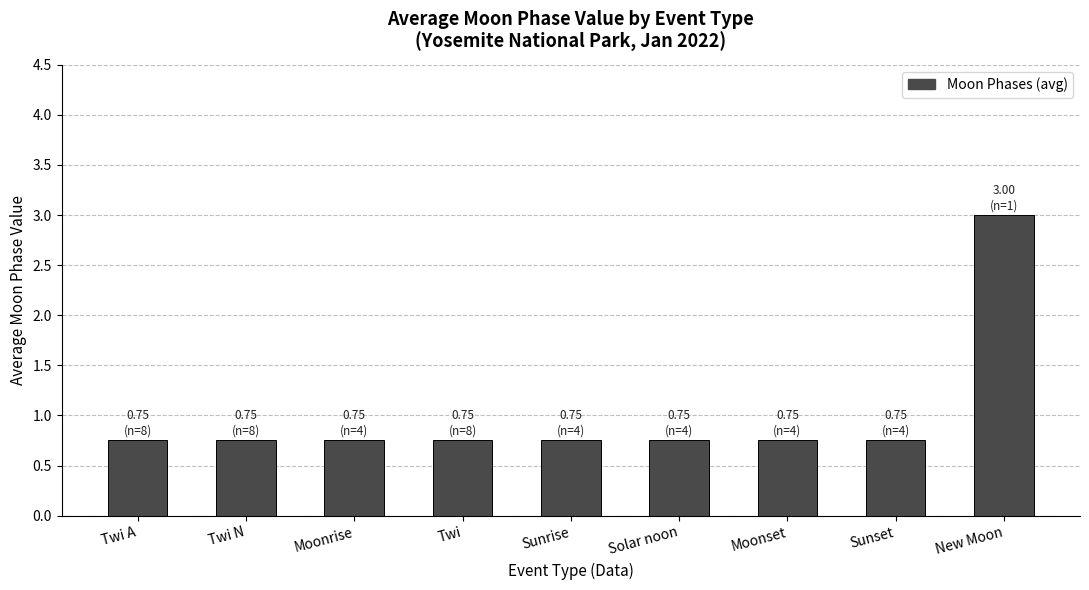

What is the sum of all values?

9.0